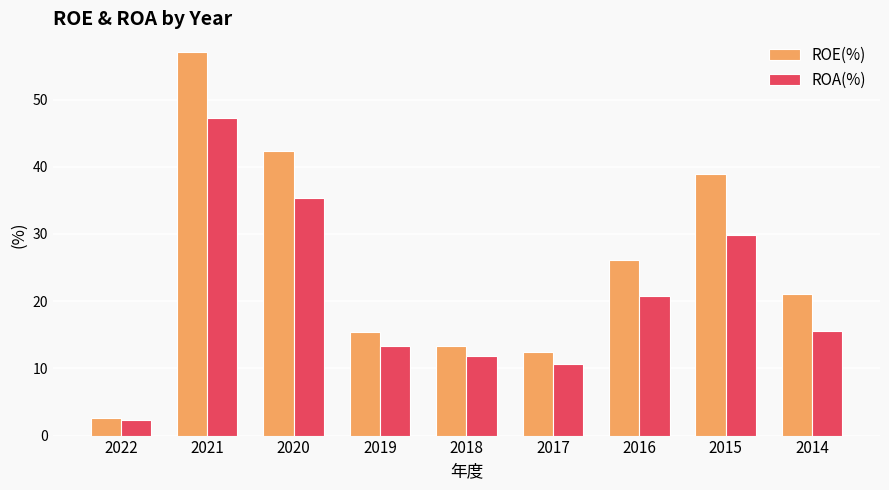

Between 2019 and 2014, which series saw the biggest shift?

ROE(%)